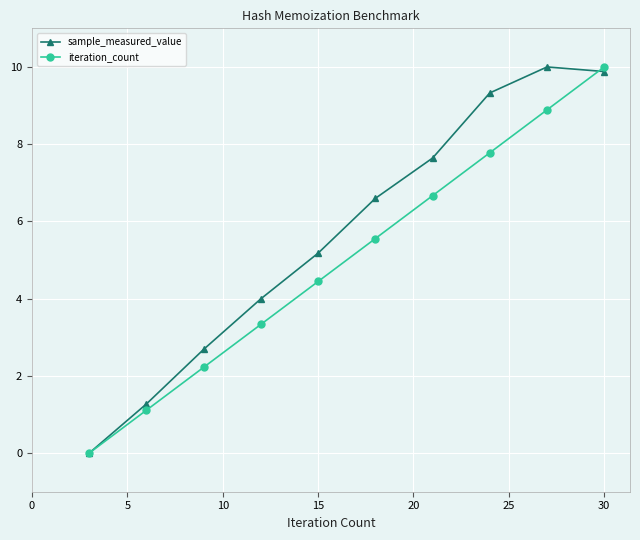

At how many categories does at least one series exceed 1?

9